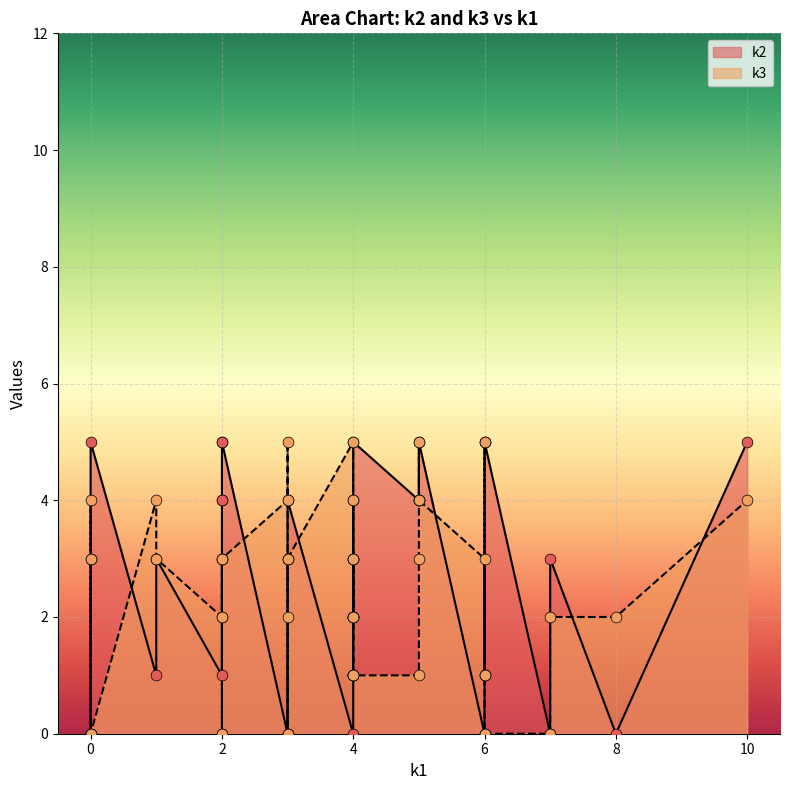

What are all the series names shown in the legend?

k2, k3